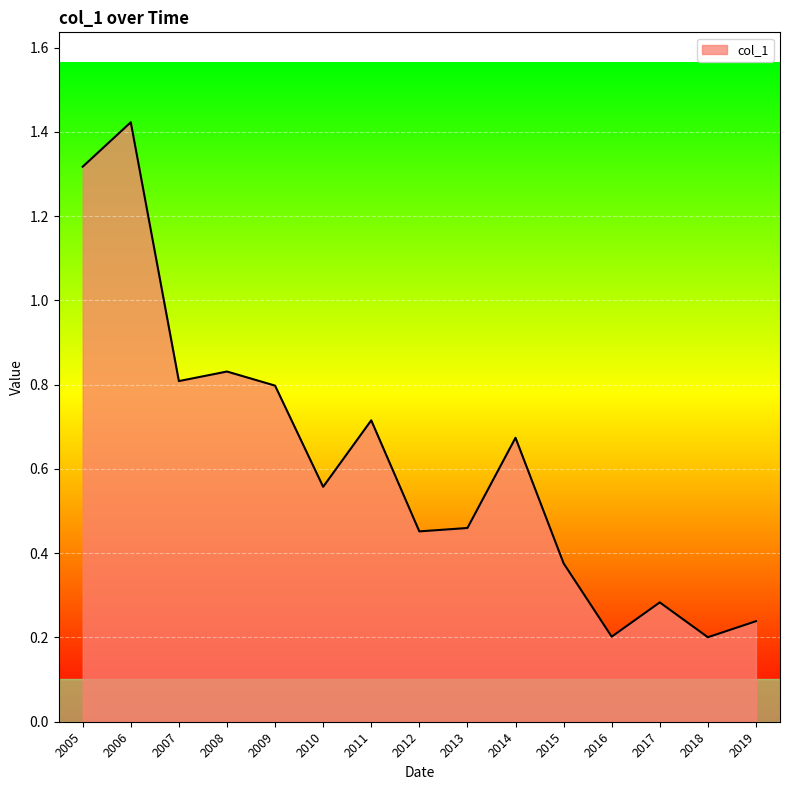

Does the chart have visible grid lines?

Yes